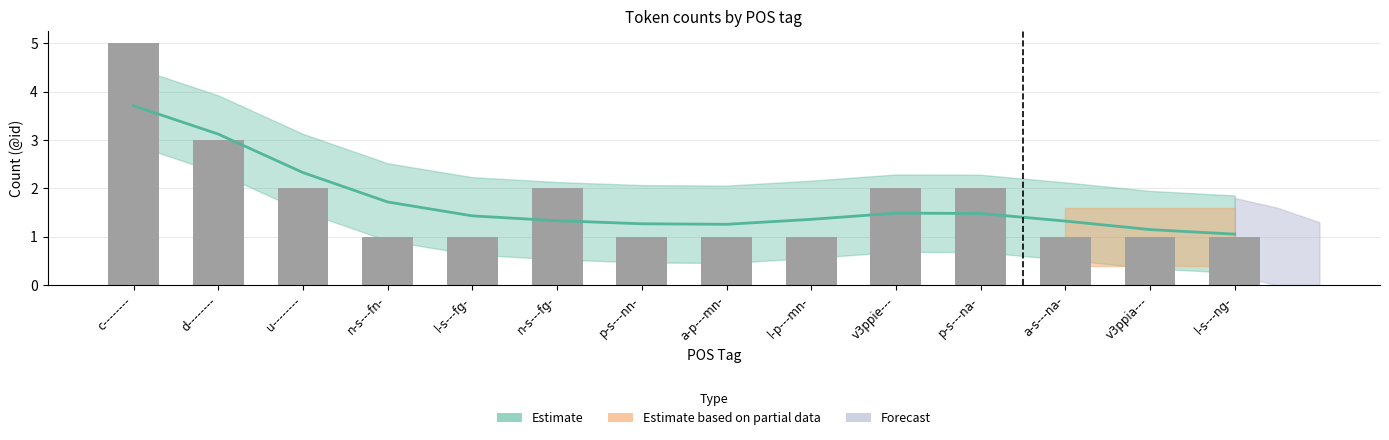

What is the approximate value at d--------?

3